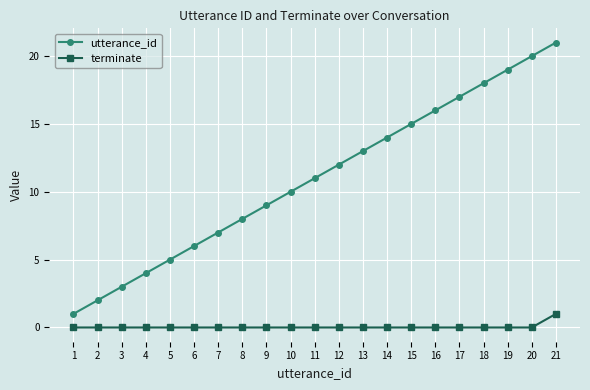

Which series changed the most between 6 and 18?

utterance_id